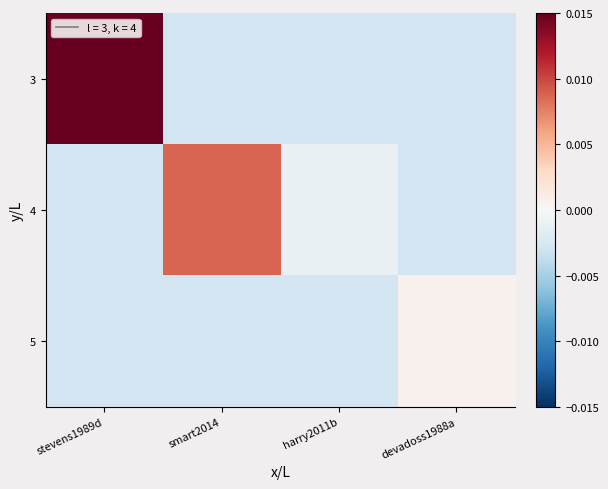

Which category has the highest value across all series?

stevens1989d